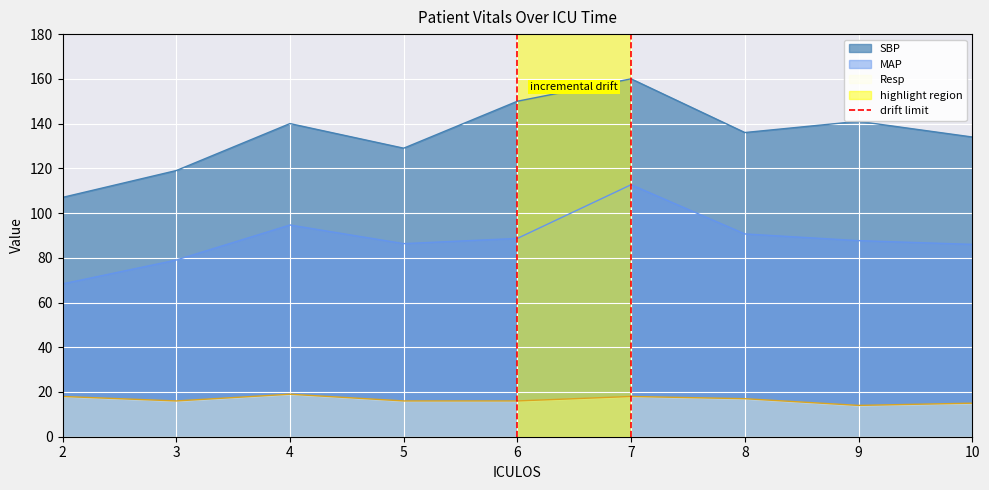

True or false: Resp and MAP intersect in this chart.

False